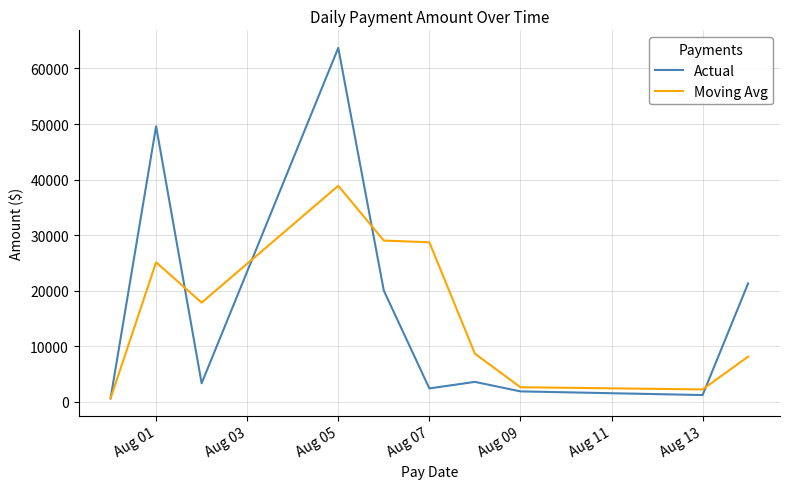

What is the highest value of the Moving Avg series?

38875.0